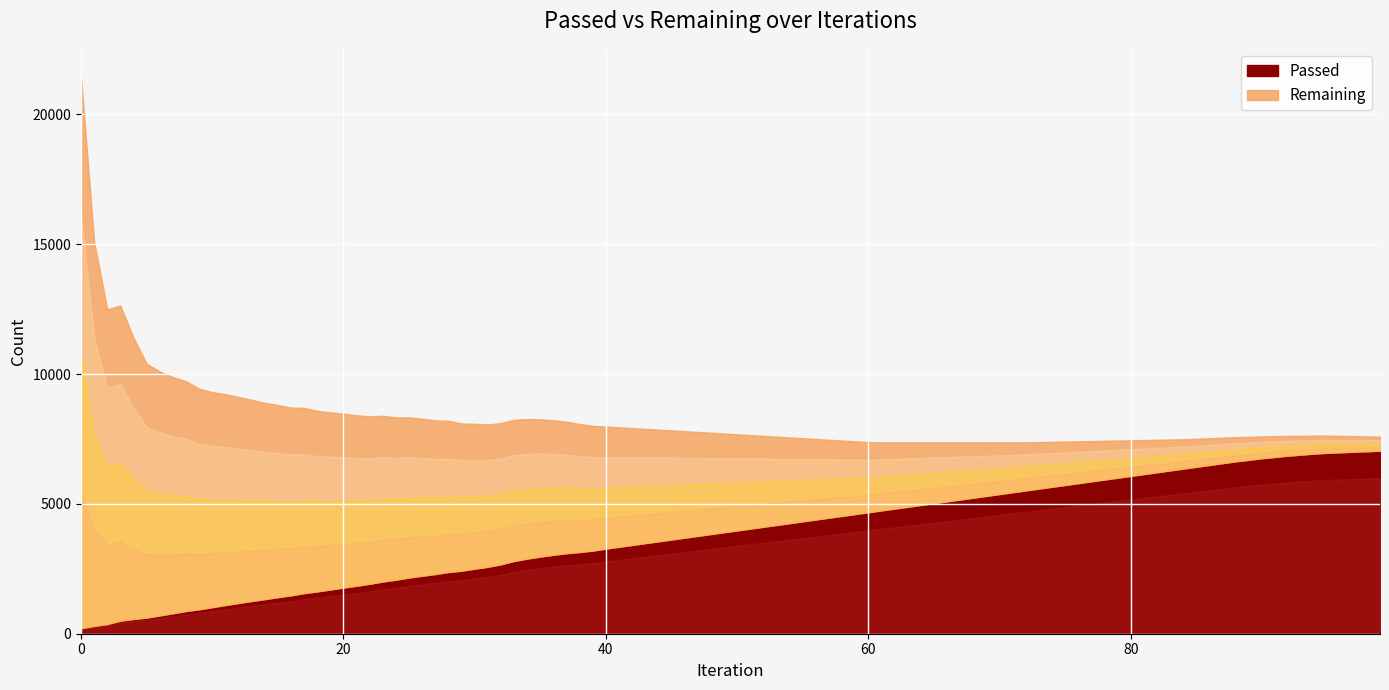

Which series has the widest spread of values?

Remaining